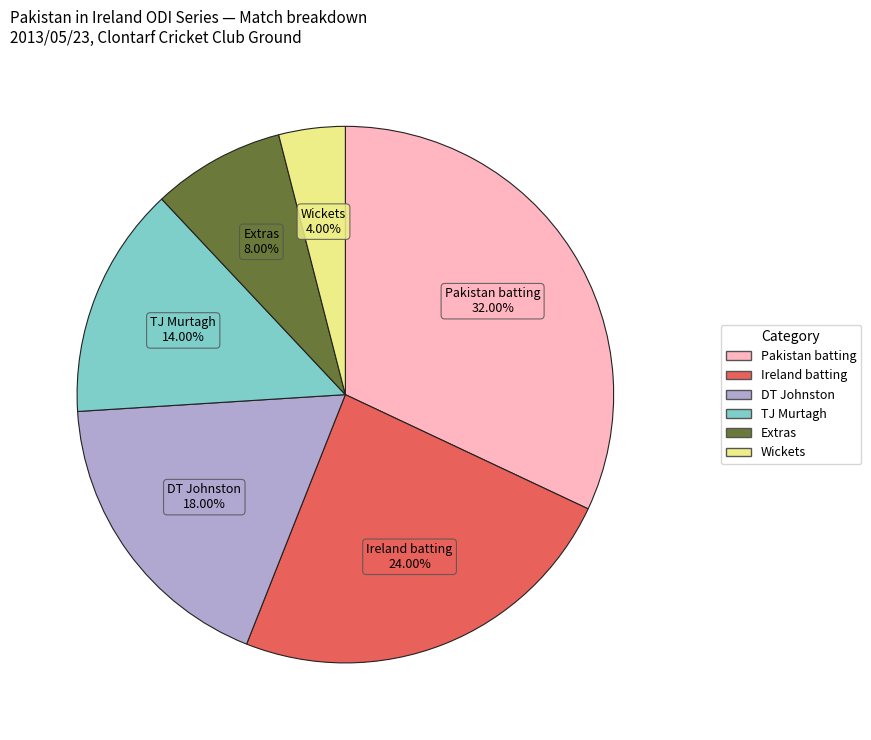

Is there any slice that represents more than half of the pie?

No